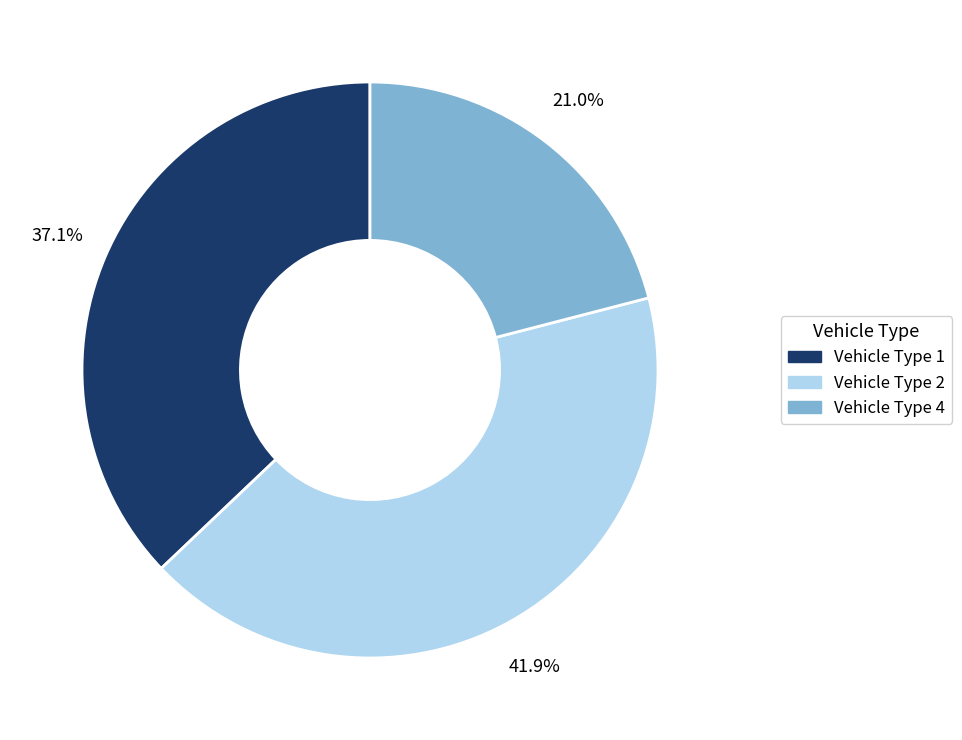

Which slice is the smallest?

Vehicle Type 4